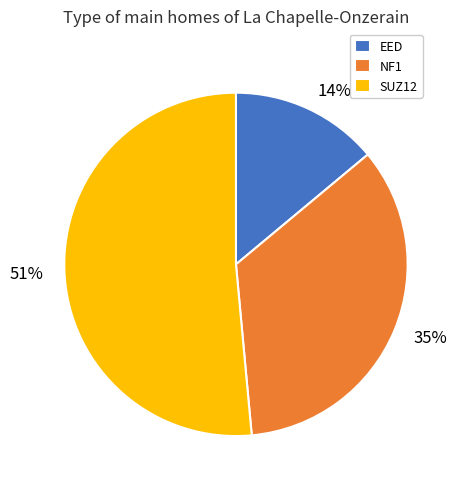

Combined, do EED and SUZ12 account for over 50%?

Yes